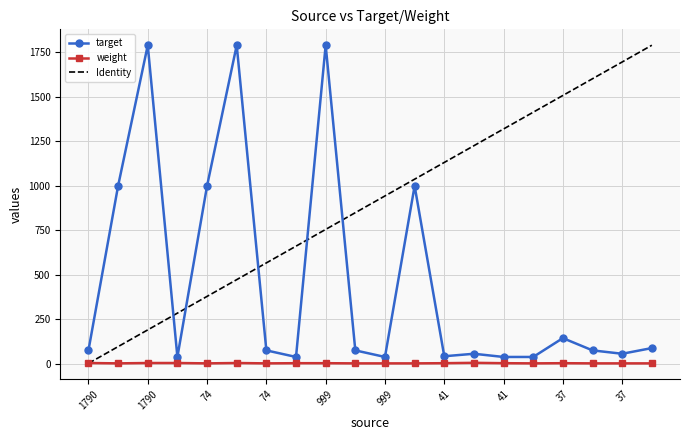

True or false: Identity and target cross at least once.

True